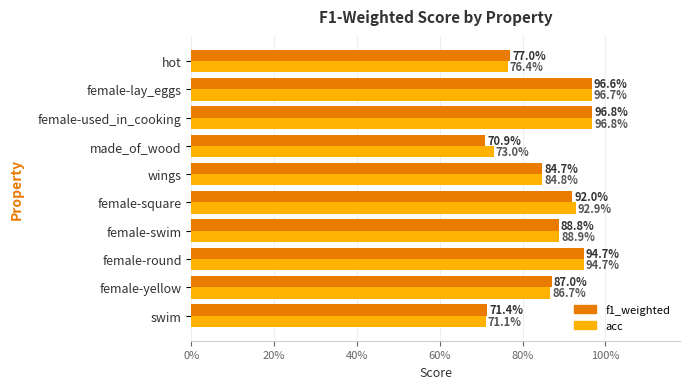

What are all the series names shown in the legend?

f1_weighted, acc